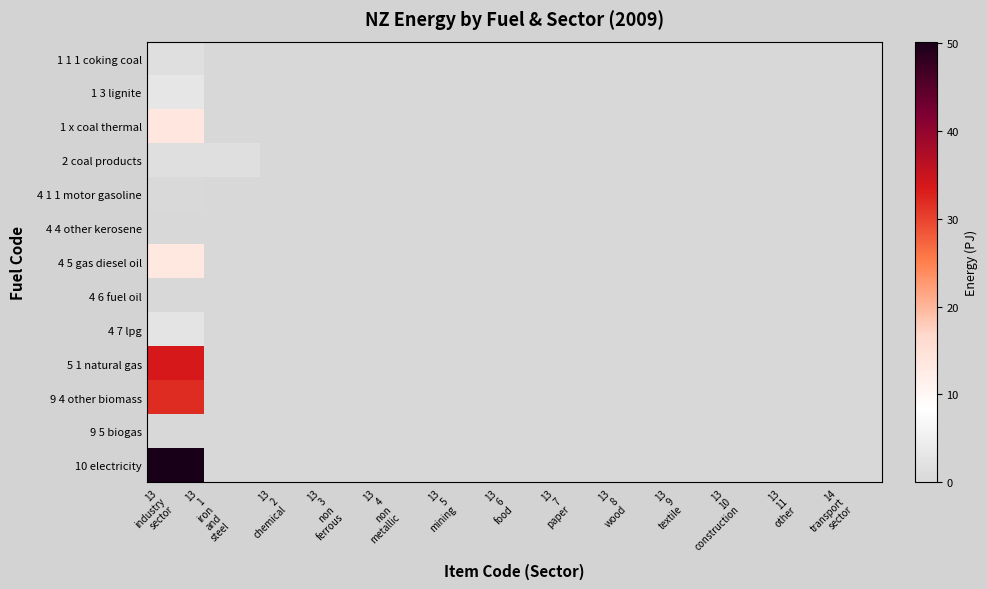

Rank the series by their maximum value, from highest to lowest.

10 electricity, 5 1 natural gas, 9 4 other biomass, 1 x coal thermal, 4 5 gas diesel oil, 1 3 lignite, 4 7 lpg, 1 1 1 coking coal, 2 coal products, 4 1 1 motor gasoline, 4 4 other kerosene, 4 6 fuel oil, 9 5 biogas